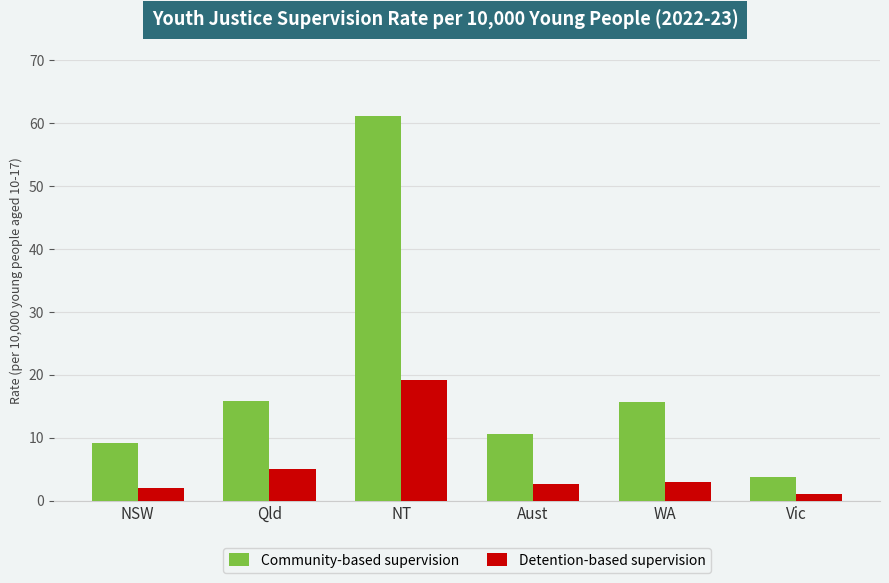

List the series in order of their overall mean, highest first.

Community-based supervision, Detention-based supervision